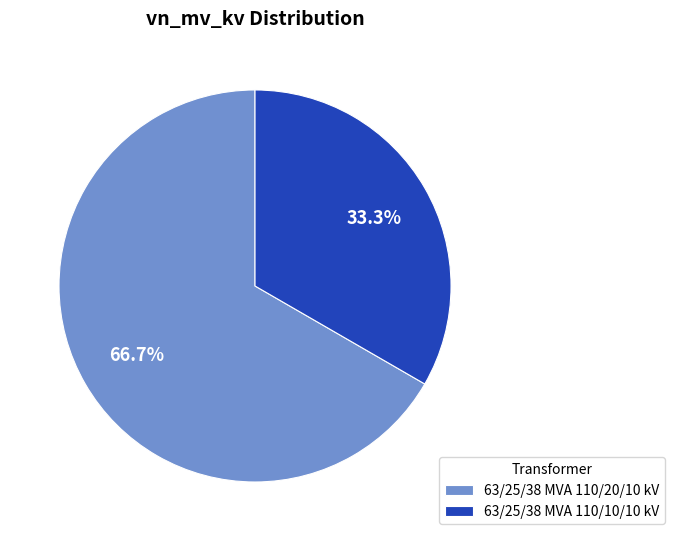

What percentage is the 63/25/38 MVA 110/10/10 kV slice, to the nearest percent?

33%